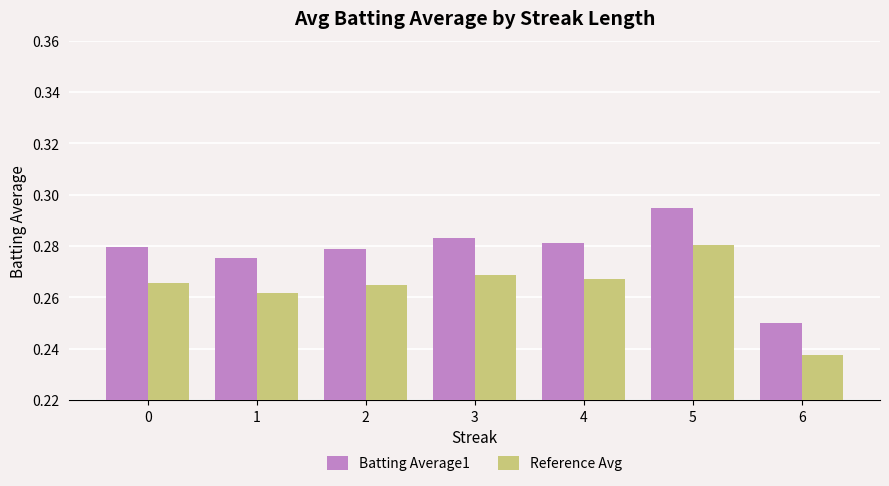

Which category has the lowest value across all series?

6